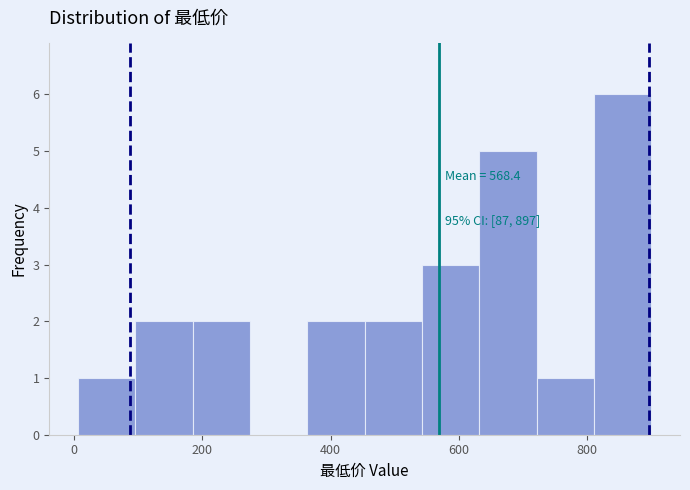

Which range on the x-axis has the tallest bar?

820 to 900